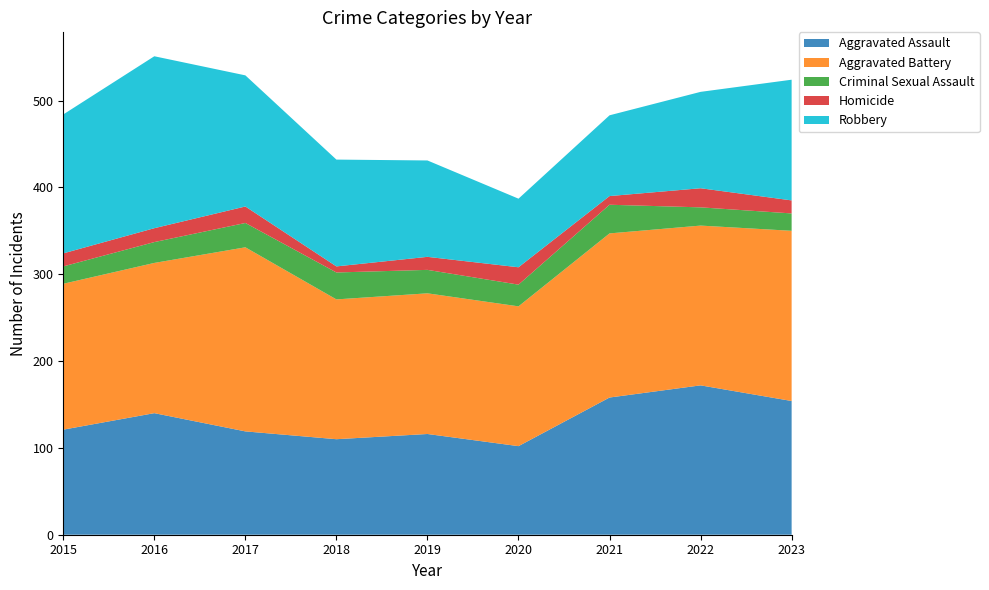

Reading left to right, list all the values displayed in this chart.

Aggravated Assault: 2015=121	2016=140	2017=119	2018=110	2019=116	2020=102	2021=158	2022=172	2023=154
Aggravated Battery: 2015=168	2016=173	2017=212	2018=161	2019=162	2020=161	2021=189	2022=184	2023=196
Criminal Sexual Assault: 2015=20	2016=24	2017=28	2018=31	2019=27	2020=25	2021=33	2022=21	2023=20
Homicide: 2015=15	2016=16	2017=19	2018=7	2019=15	2020=20	2021=10	2022=22	2023=15
Robbery: 2015=160	2016=198	2017=151	2018=123	2019=111	2020=79	2021=93	2022=111	2023=139